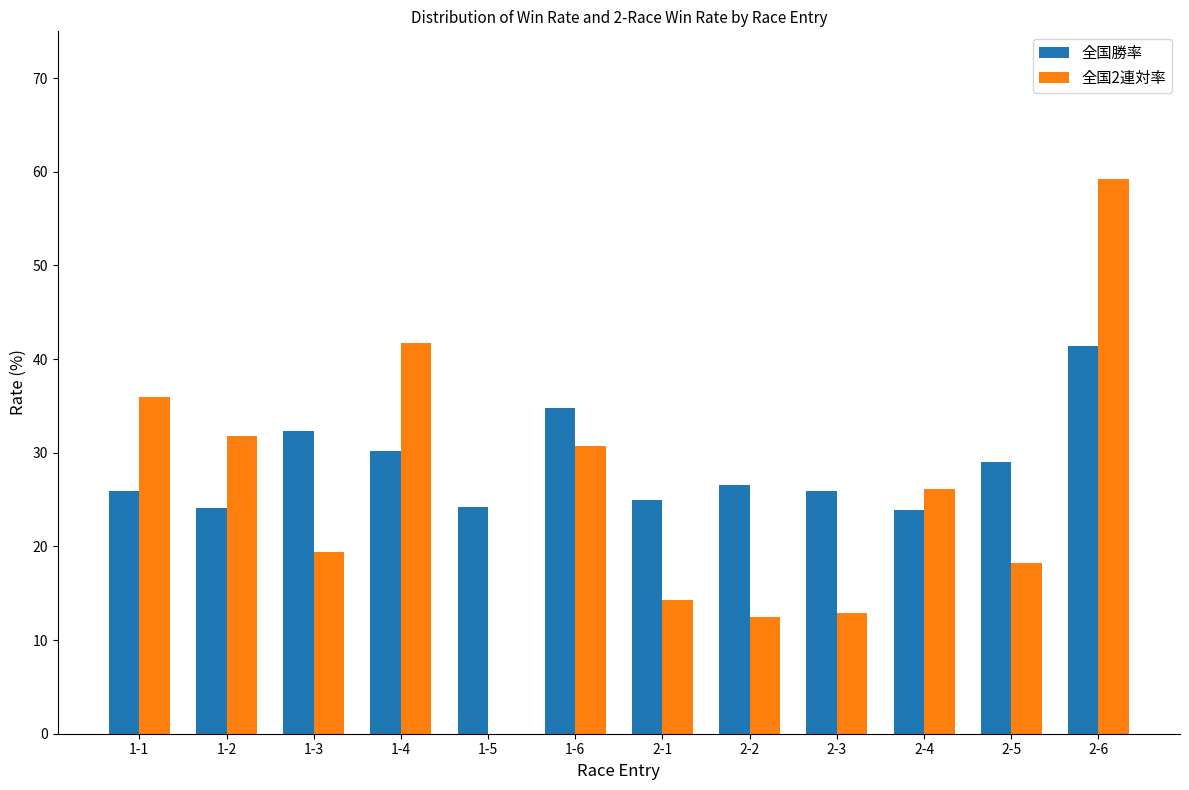

Is the value of 全国勝率 at 1-2 greater than the value of 全国2連対率 at 1-6?

No